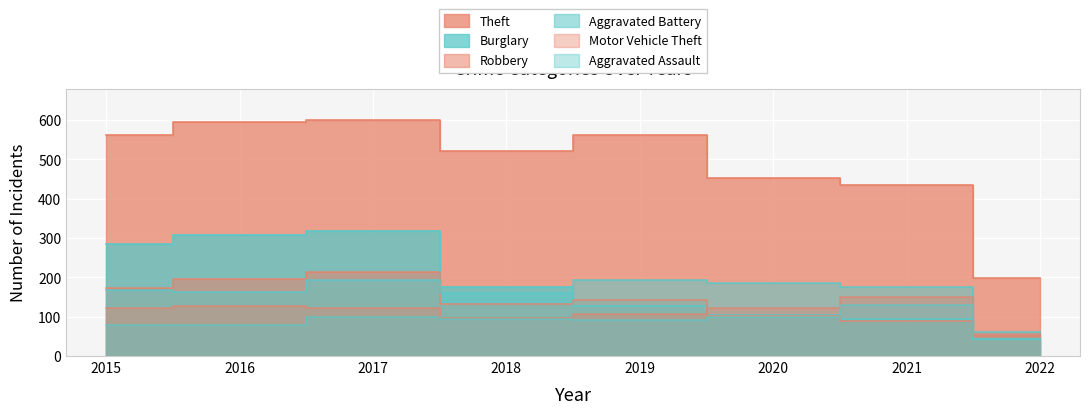

Which series has the largest total across all categories?

Theft